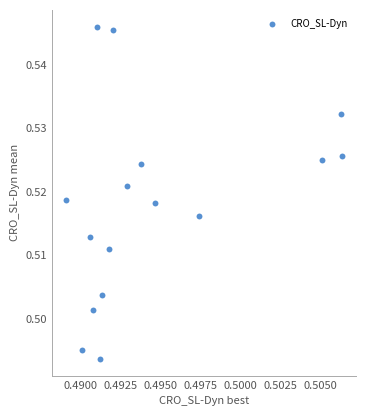

How many data points are displayed?

16